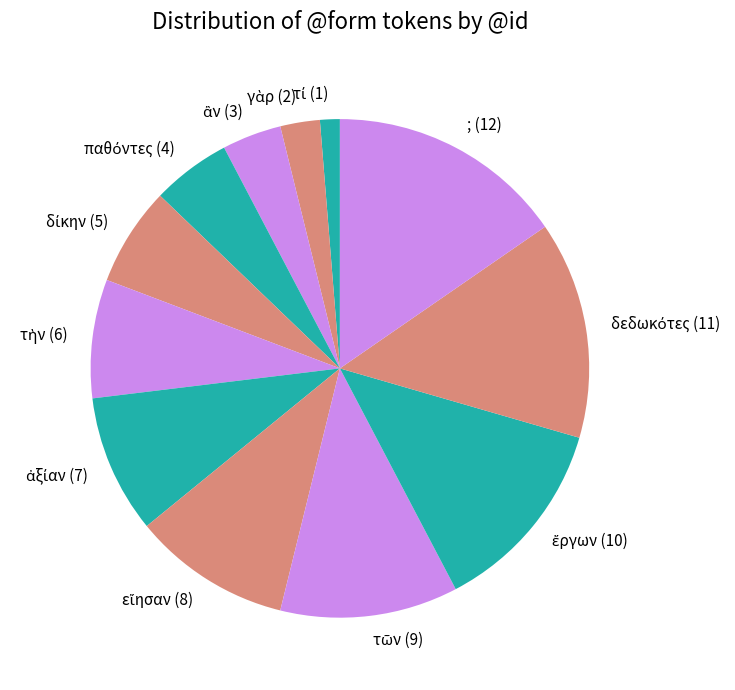

The ; (12) slice represents 15% of the pie. True or false?

True